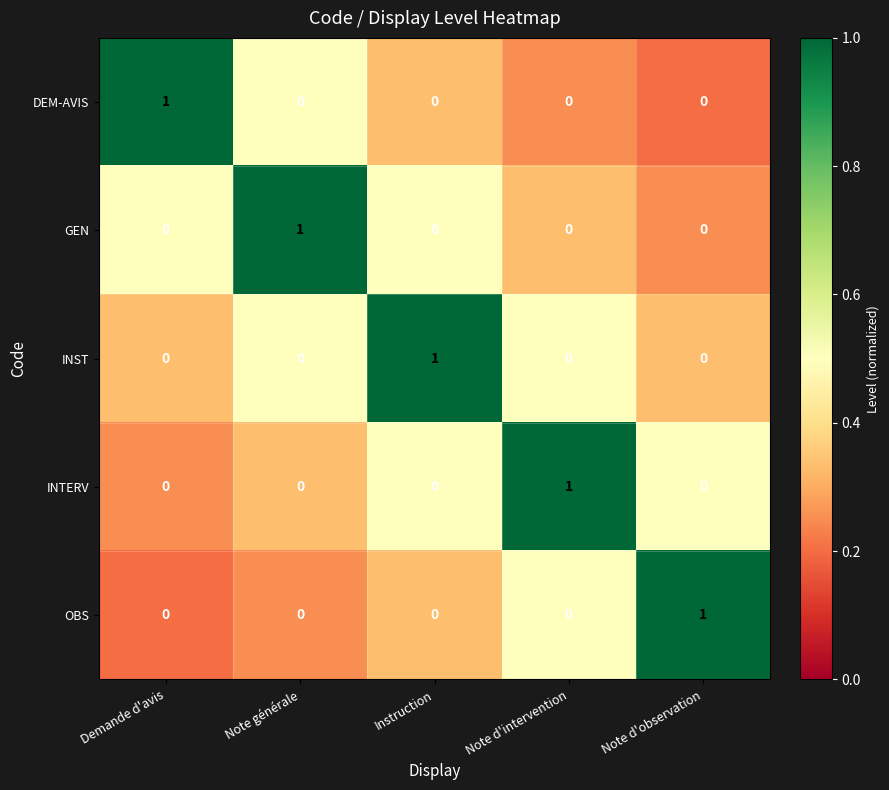

How many DEM-AVIS values are between 0 and 1?

5